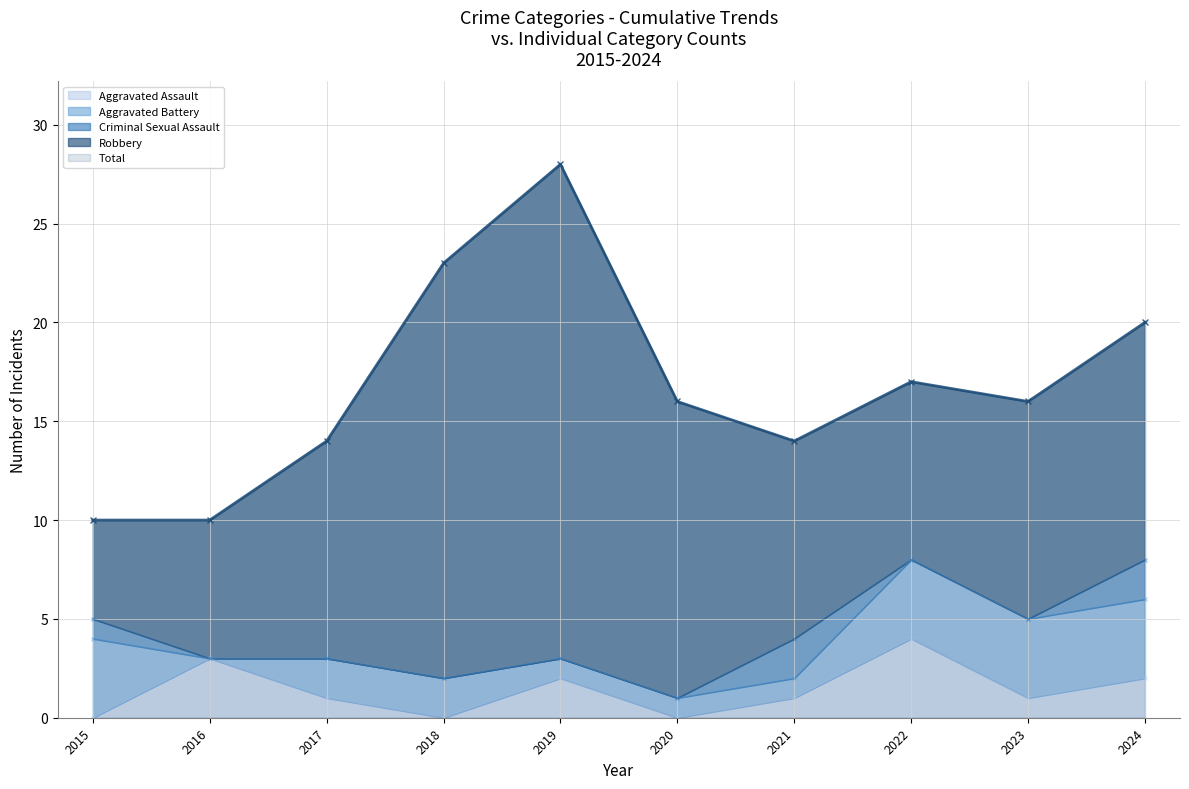

List the labels in order of Aggravated Battery value, smallest first.

2016, 2019, 2020, 2021, 2017, 2018, 2015, 2022, 2023, 2024